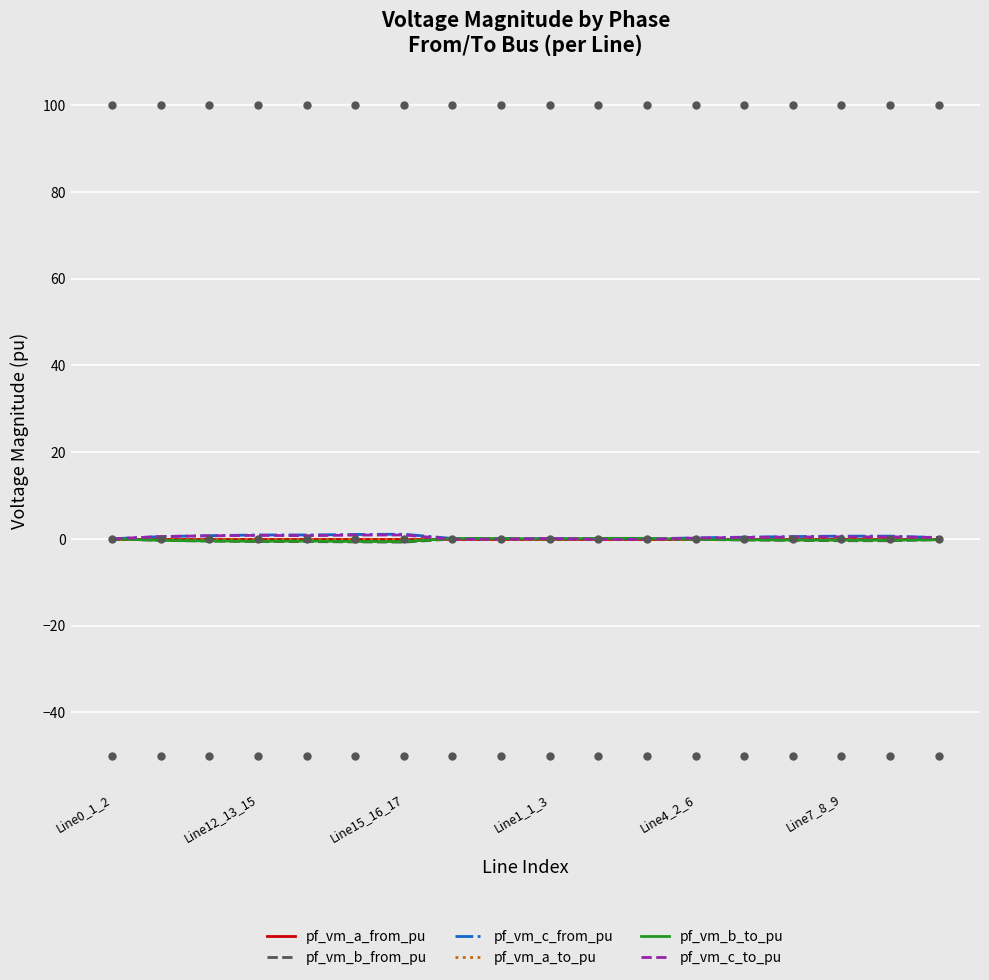

What are all the series names shown in the legend?

pf_vm_a_from_pu, pf_vm_b_from_pu, pf_vm_c_from_pu, pf_vm_a_to_pu, pf_vm_b_to_pu, pf_vm_c_to_pu